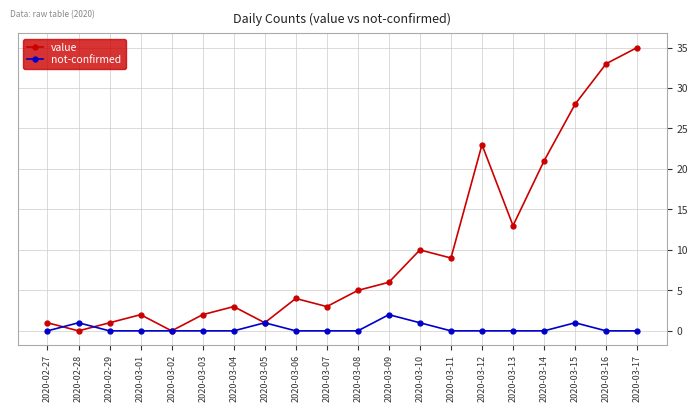

Rank the series by their maximum value, from lowest to highest.

not-confirmed, value